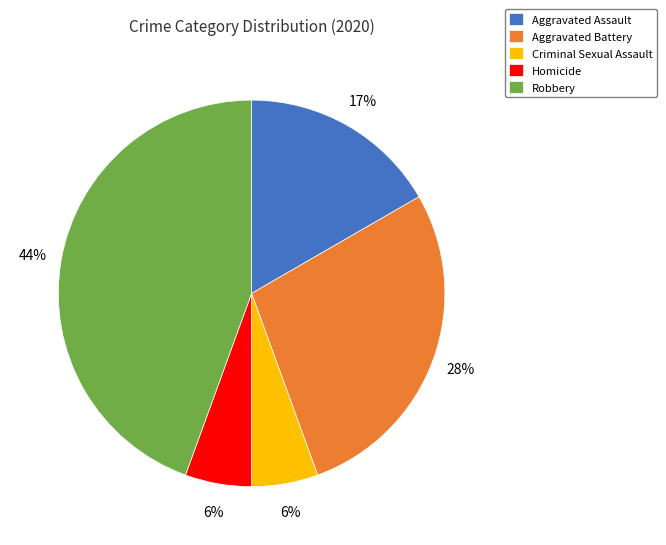

To the nearest percent, what is the combined percentage of Robbery and Homicide?

50%